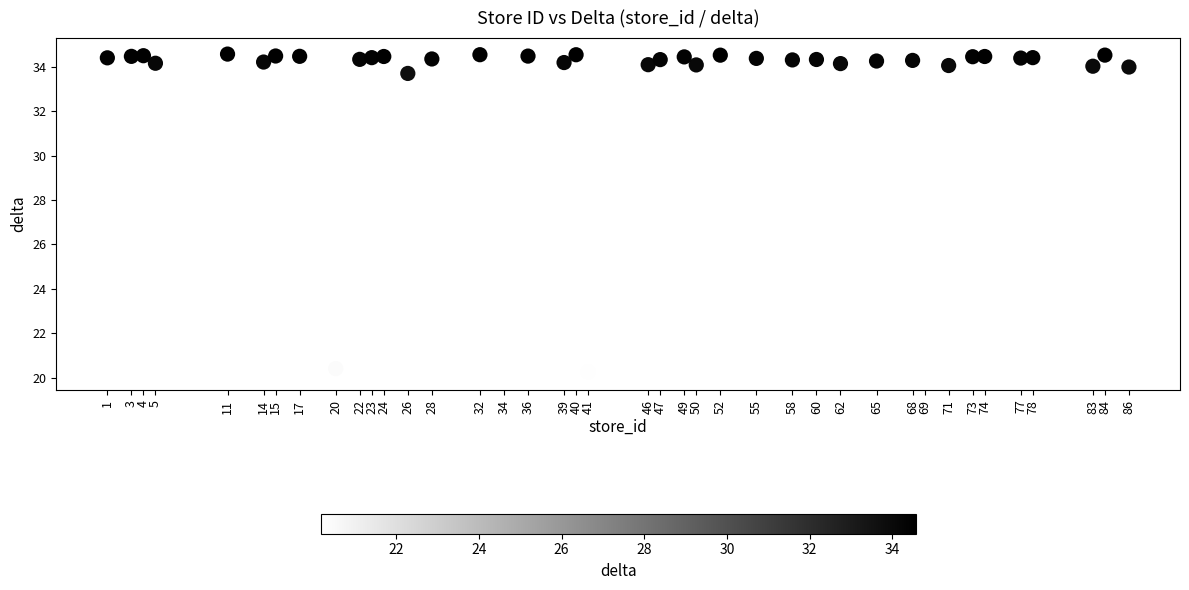

What is the range of Y values (max minus min)?

14.4